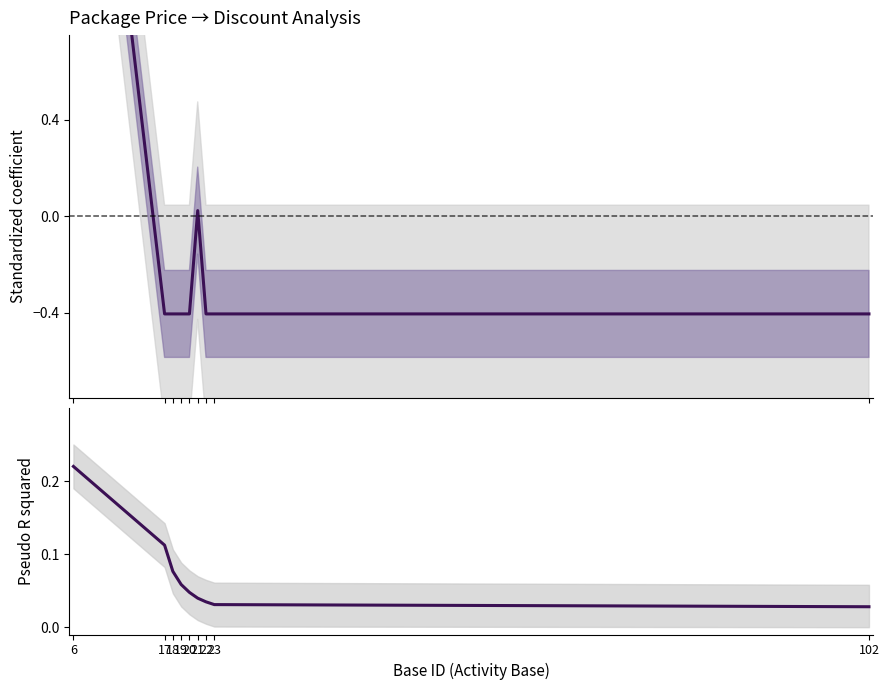

Reading left to right, extract all data points from this chart.

Price (standardized): 6=2.8	17=-0.4	18=-0.4	19=-0.4	20=-0.4	21=0.0	22=-0.4	23=-0.4	102=-0.4
Pseudo R²: 6=0.2	17=0.1	18=0.1	19=0.1	20=0.0	21=0.0	22=0.0	23=0.0	102=0.0